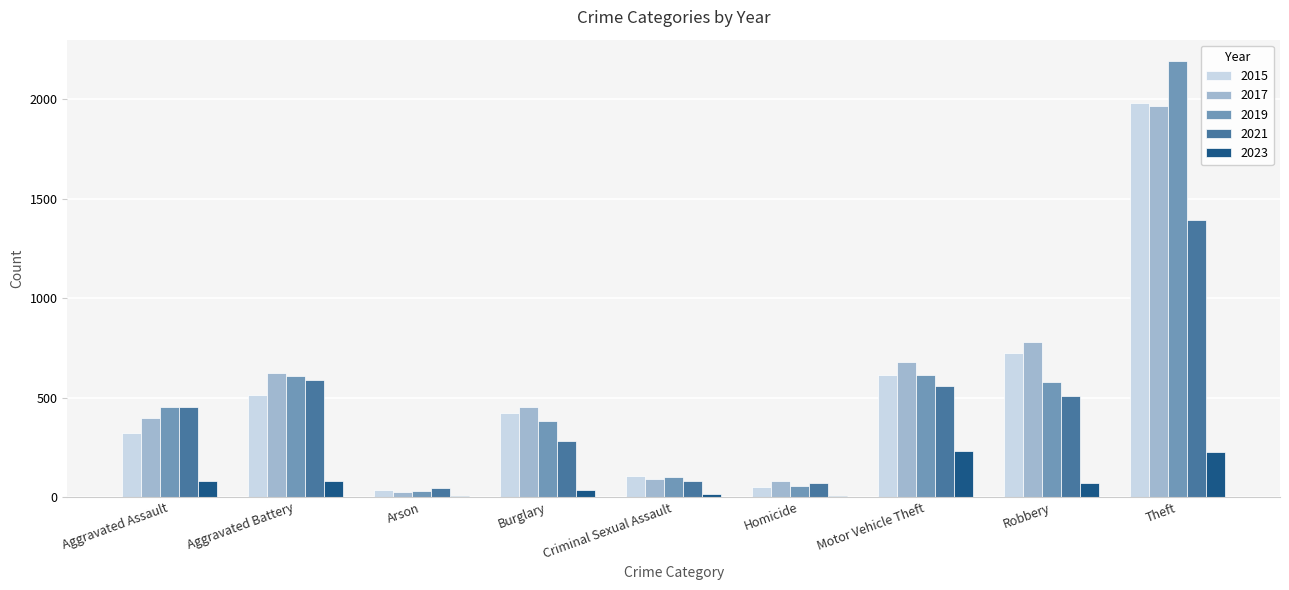

The 2015 series shows 635 at Theft. True or false?

False